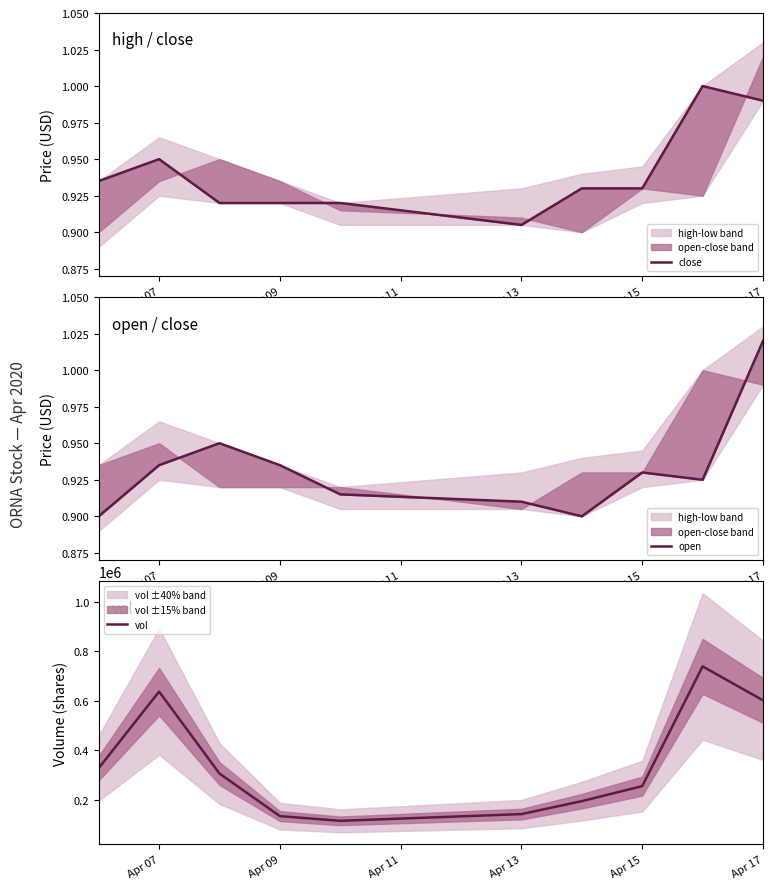

What is the highest value of the vol series?

739600